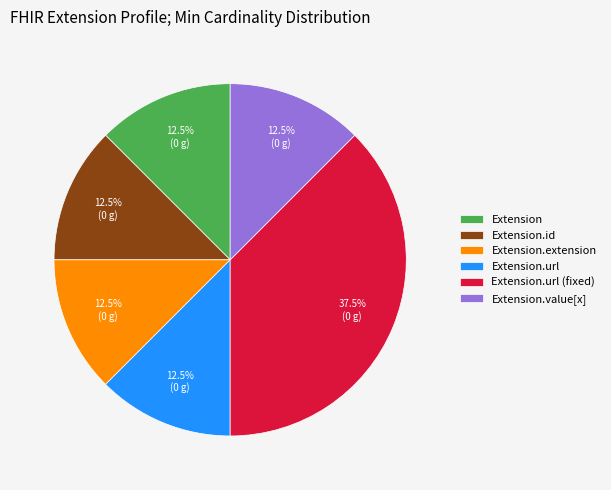

How many segments does this pie chart have?

6